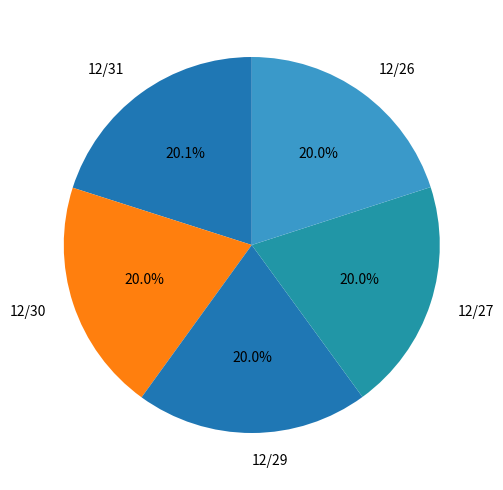

Approximately how many times larger is the value at 12/27 compared to 12/30?

1.0